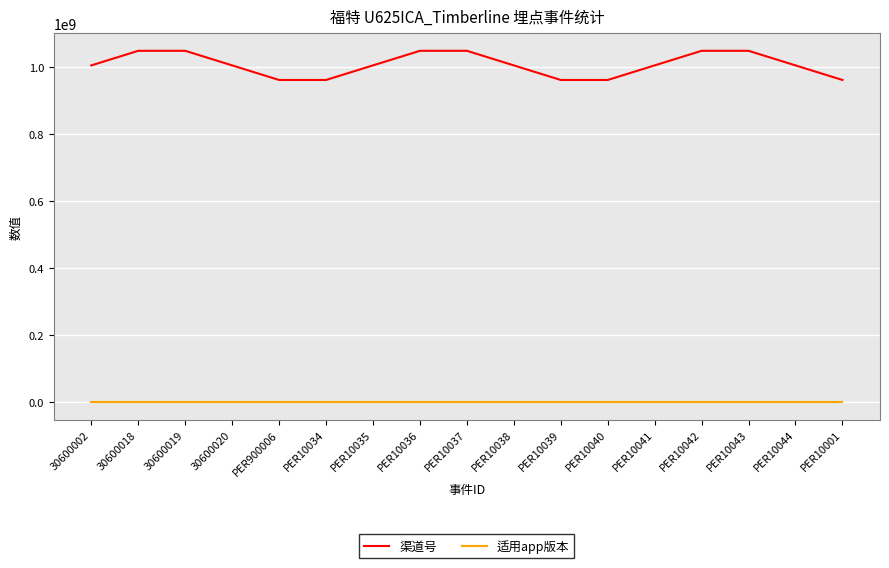

Which series has the widest spread of values?

渠道号